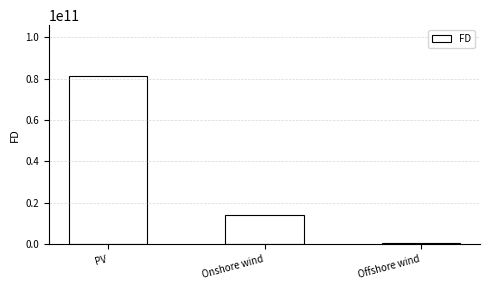

What is the sum of the values at Offshore wind and Onshore wind?

14700369119.4